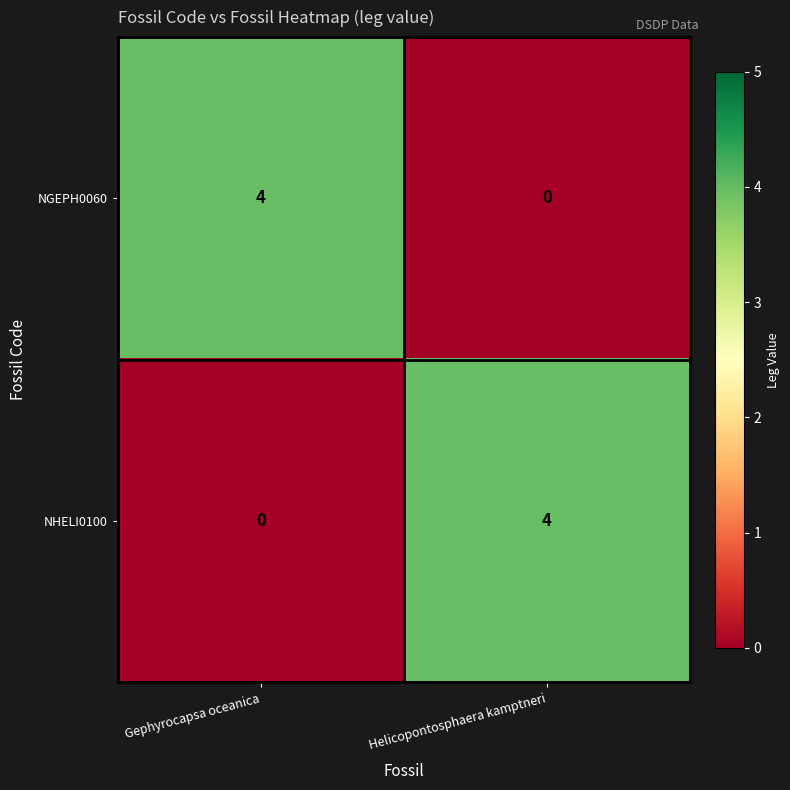

The value of NGEPH0060 at Helicopontosphaera kamptneri is 1. True or false?

False